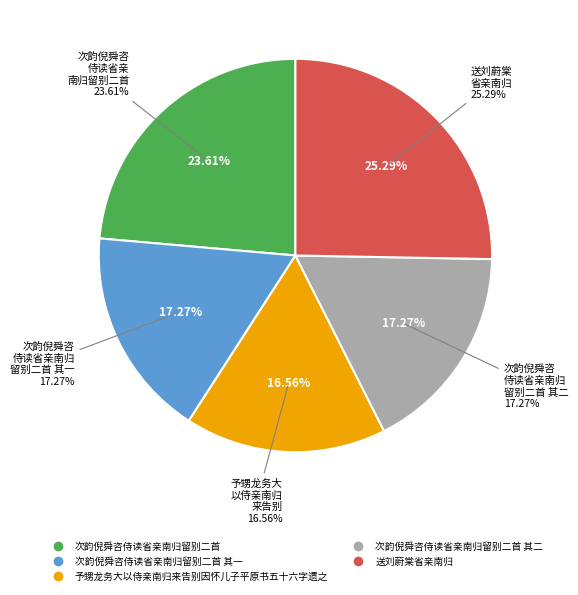

Does 次韵倪舜咨侍读省亲南归留别二首 account for over 50% of the chart?

No